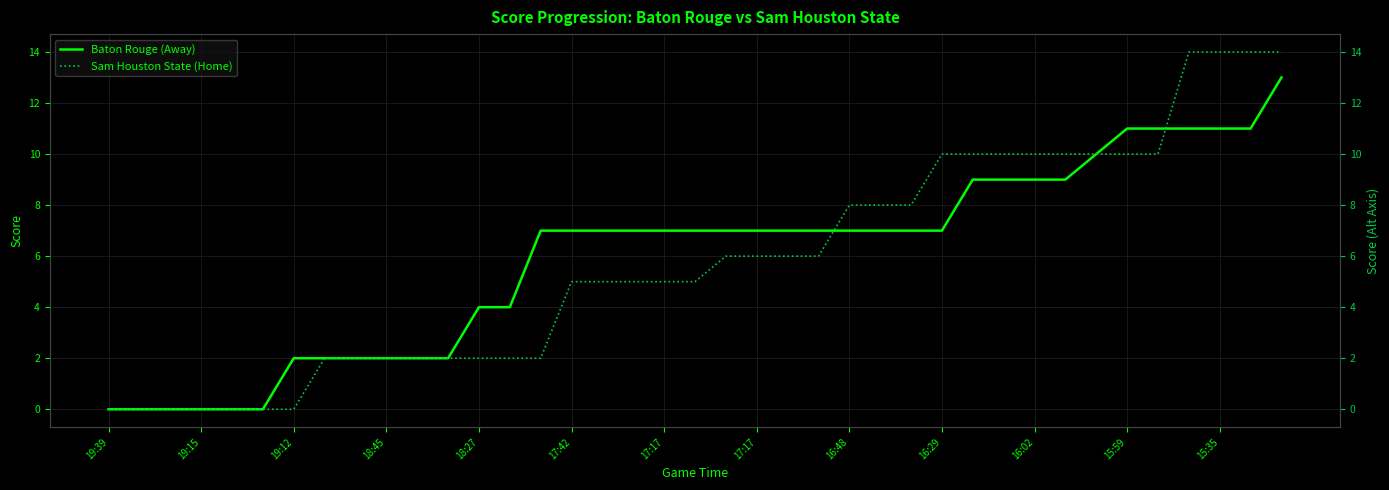

Is it true that Sam Houston State (Home) equals 5 at 17?

True